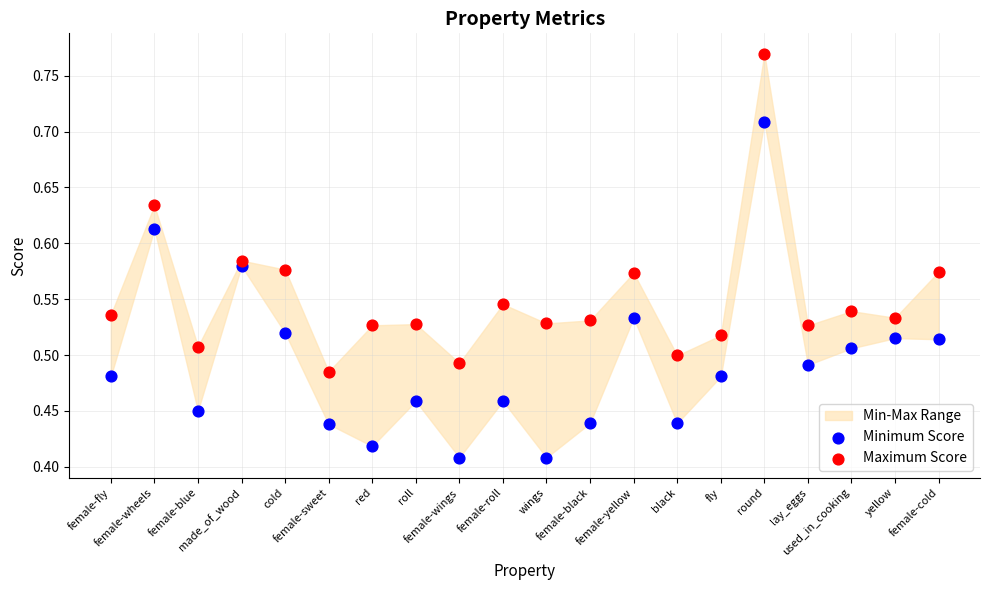

Which series reaches the minimum Y coordinate?

Minimum Score